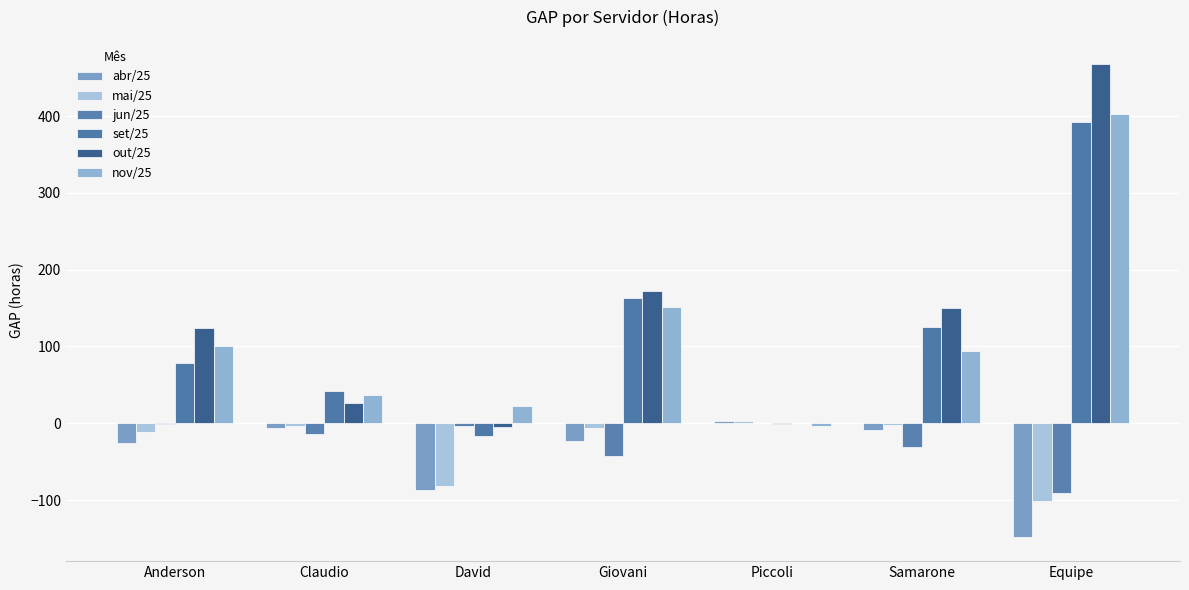

Read the jun/25 value at Claudio.

-13.5